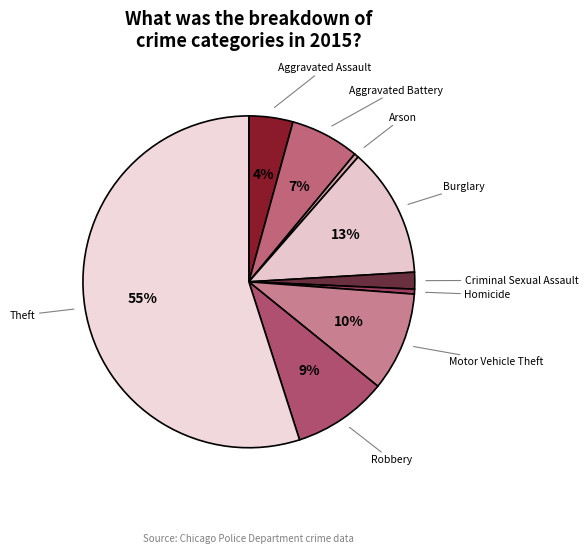

Which slice represents more than half of the pie?

Theft